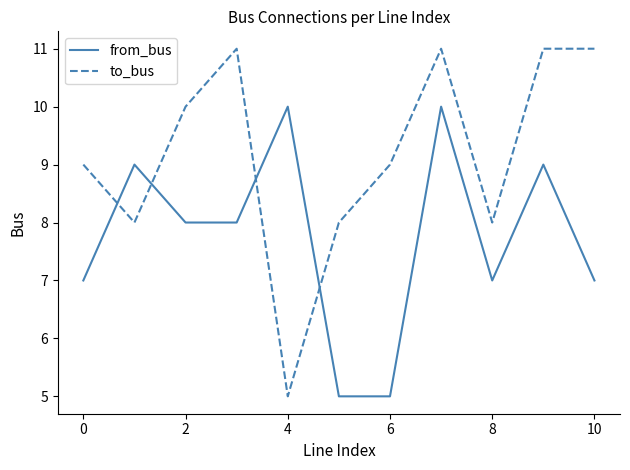

List the series in order of their overall mean, highest first.

to_bus, from_bus